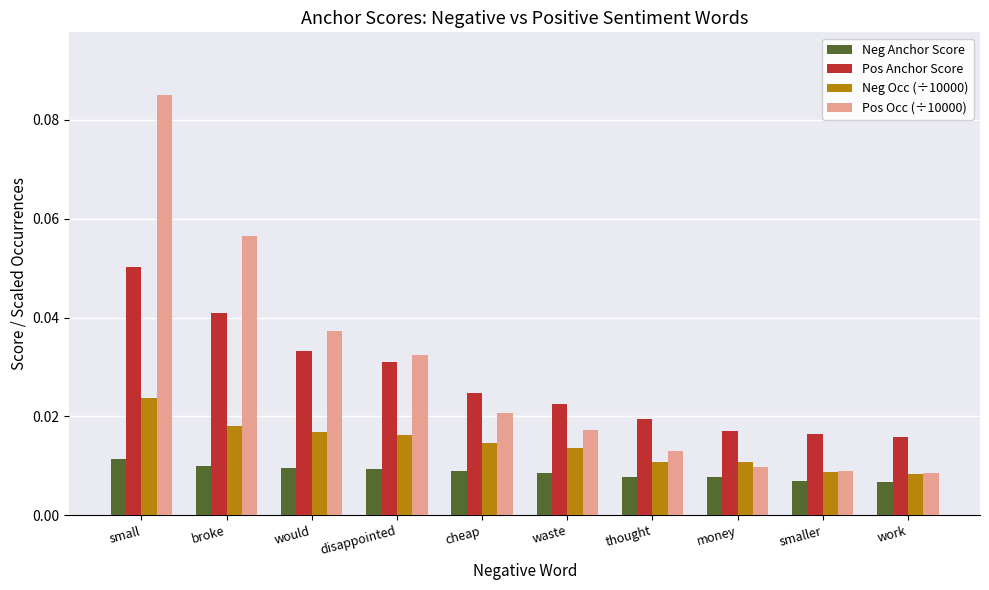

Is the value of Pos Anchor Score at small greater than the value of Neg Anchor Score at disappointed?

Yes